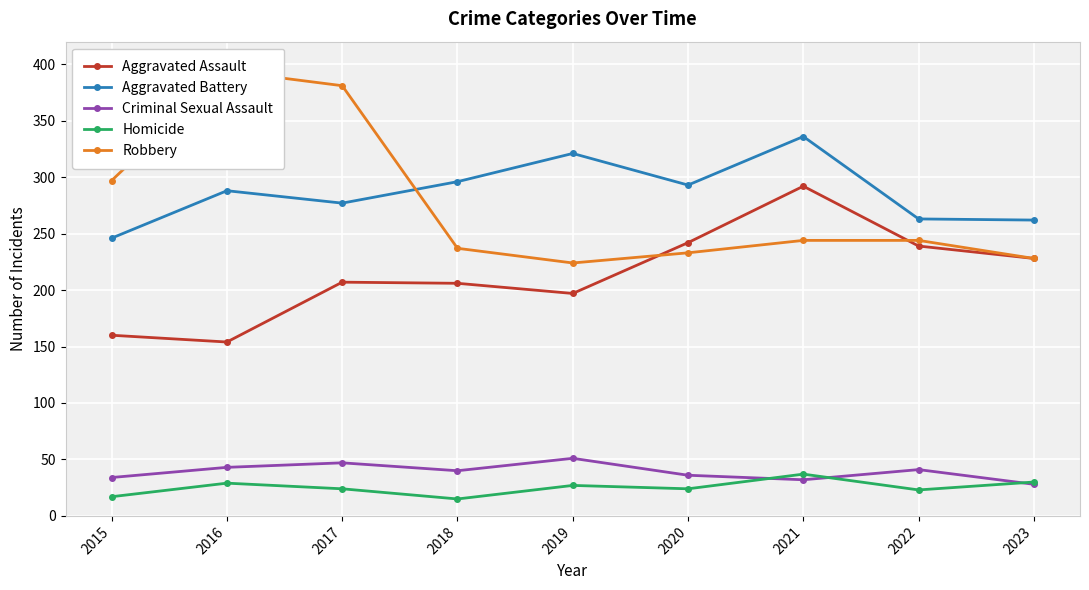

What is the total value across all series at 2015?

754